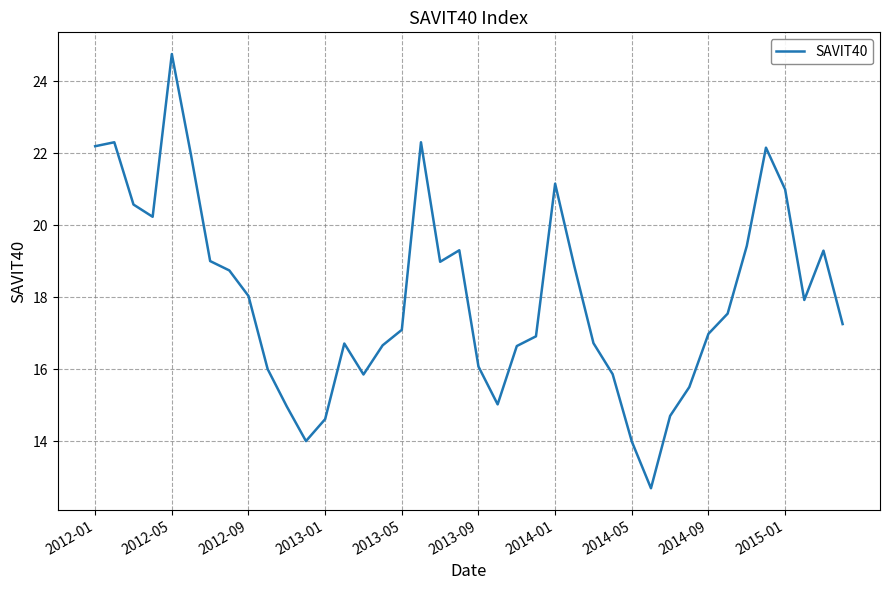

What is the smallest value displayed?

12.7